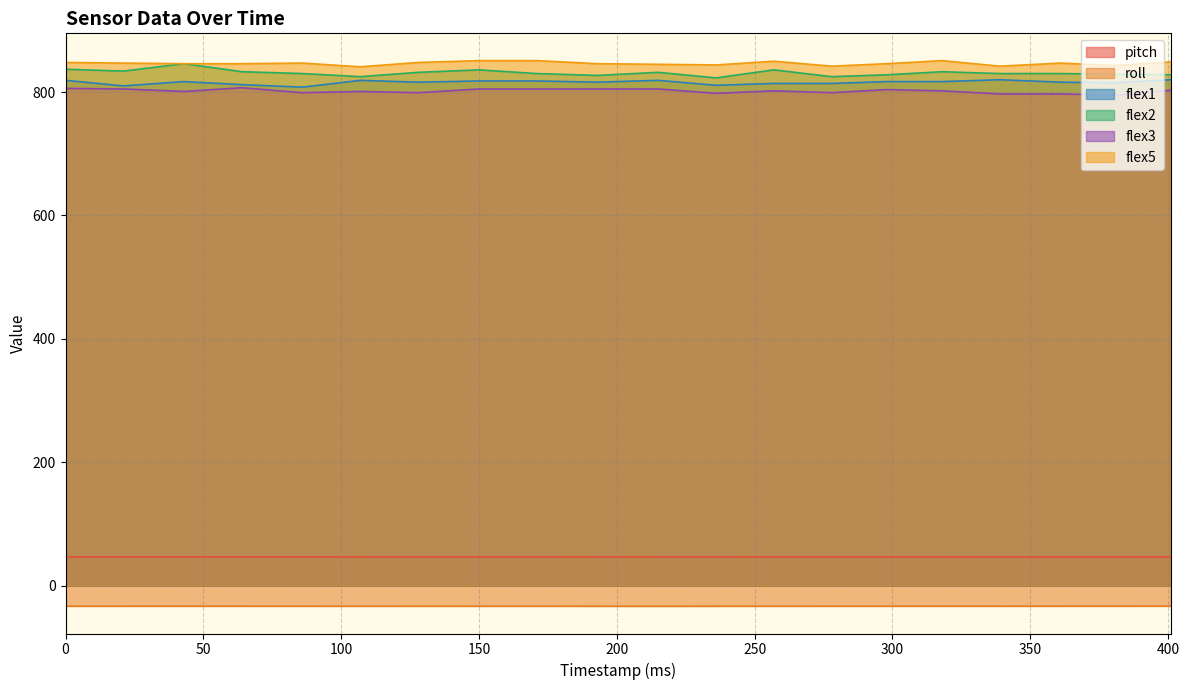

At how many categories does at least one series exceed 640?

20